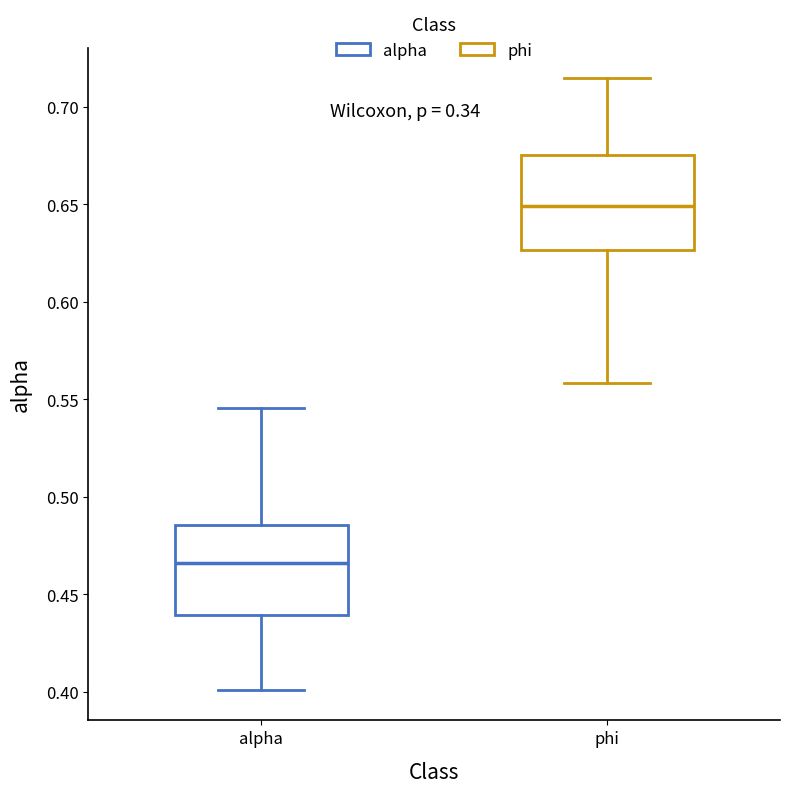

Where does the lower whisker of the box for alpha end on the y-axis? The values are not printed on the chart, so give them approximately, as read against the axis.

0.400